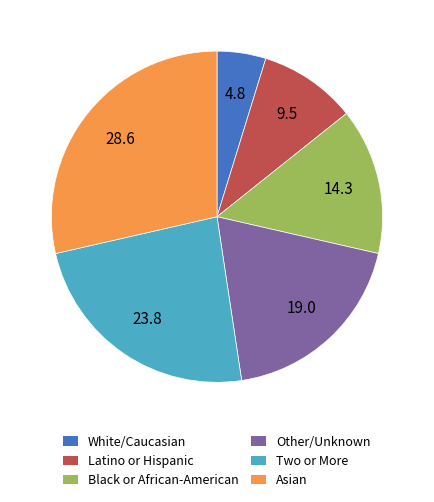

Which has a higher value, Asian or Black or African-American?

Asian